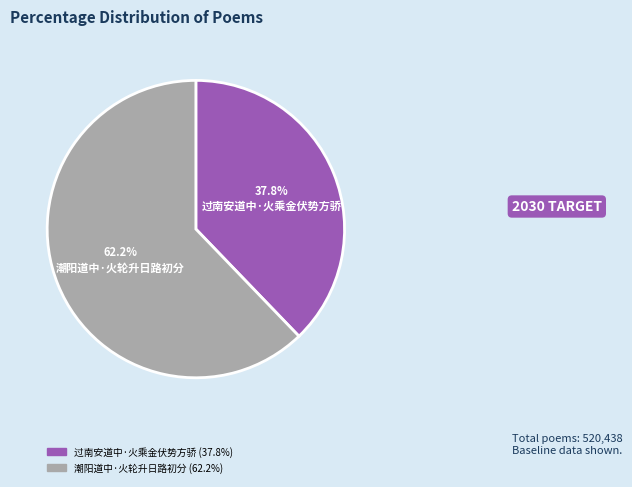

Does 潮阳道中·火轮升日路初分 account for over 50% of the chart?

Yes